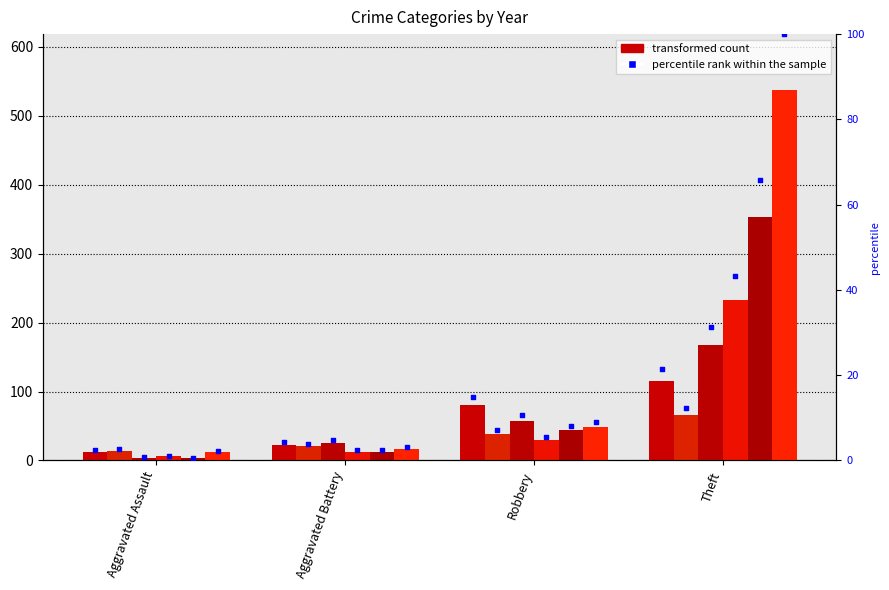

What is the total value across all series at Theft?

1475